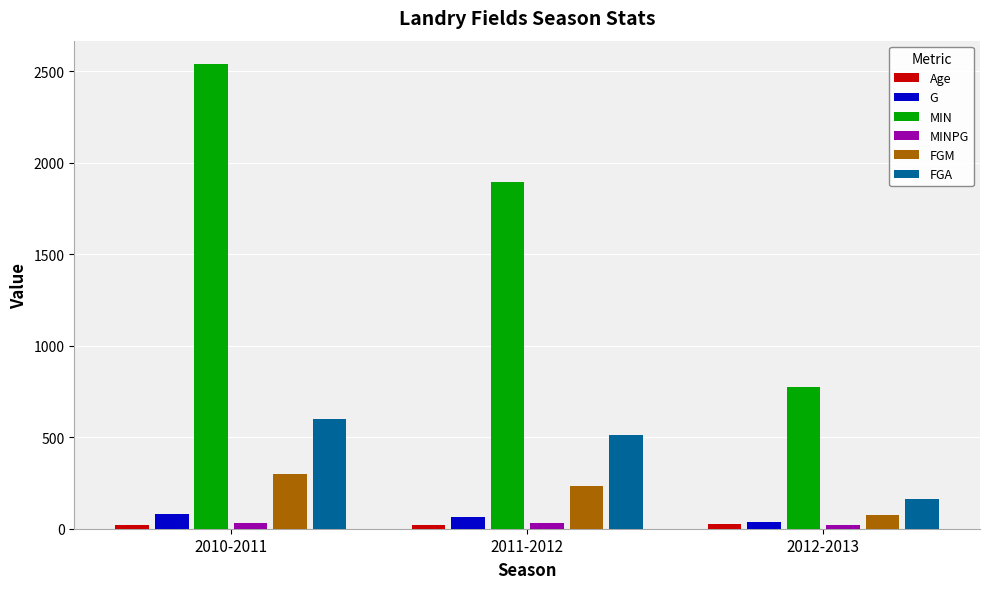

At how many categories does at least one series exceed 328?

3